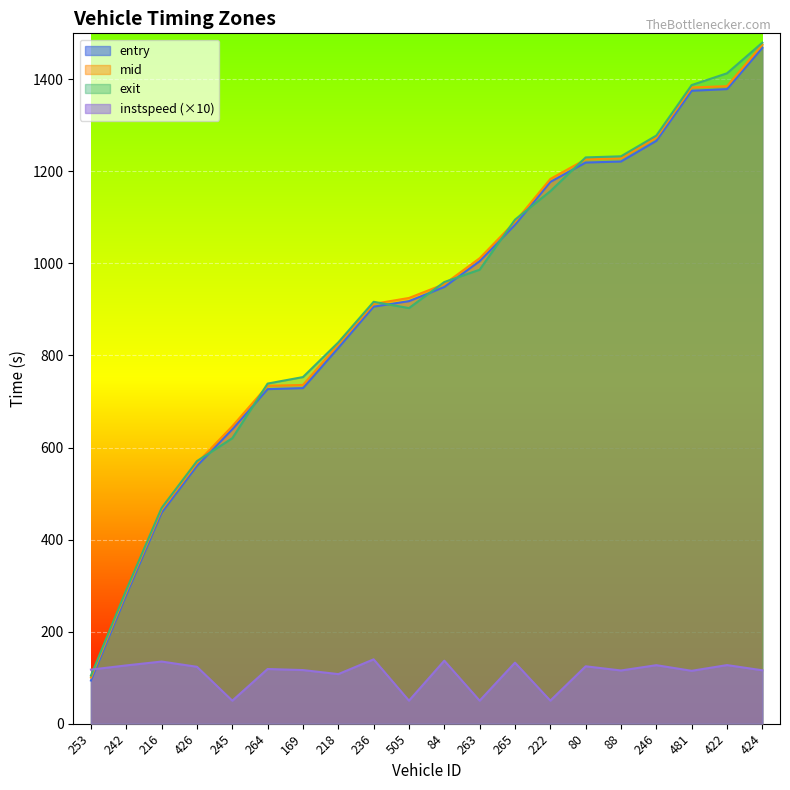

What position from the left is 80?

15